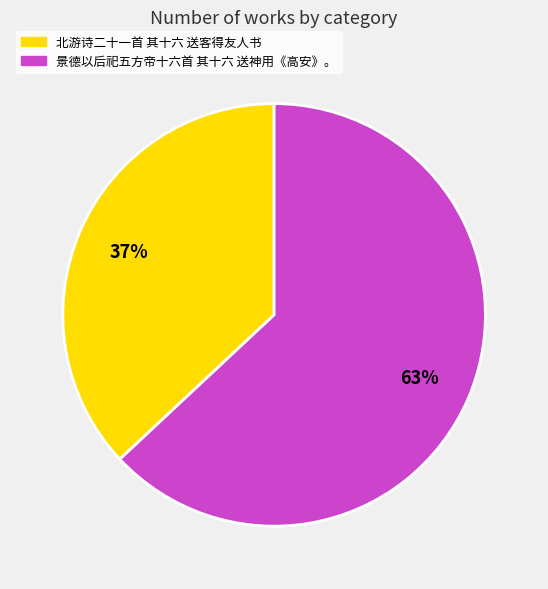

Which slice represents more than half of the pie?

景德以后祀五方帝十六首 其十六 送神用《高安》。